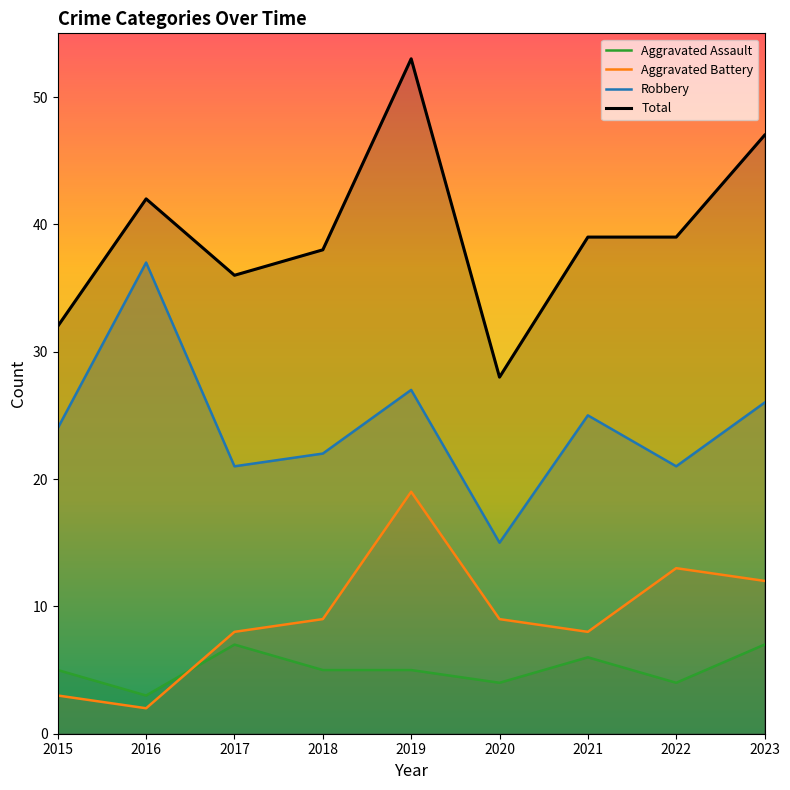

What is the value of the Aggravated Battery point at the 3rd from the left?

8